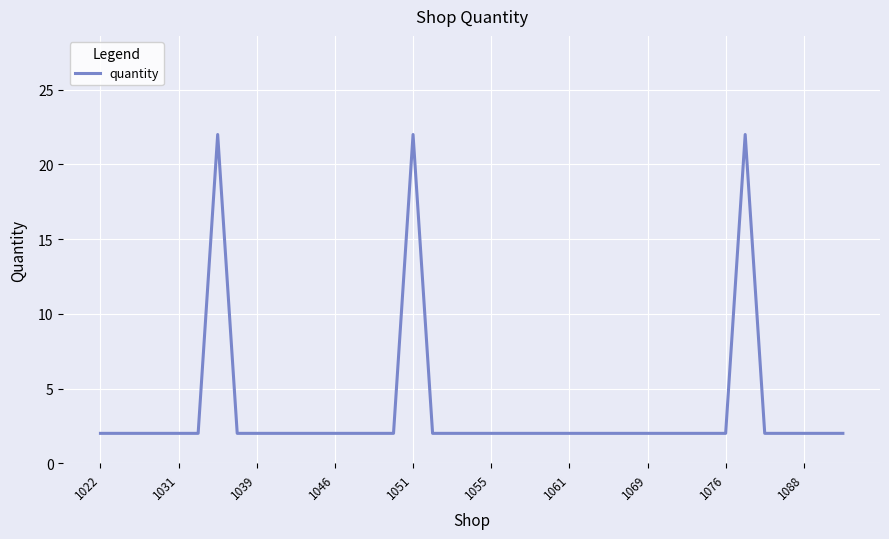

Reading left to right, list all the values displayed in this chart.

2	2	2	2	2	2	22	2	2	2	2	2	2	2	2	2	22	2	2	2	2	2	2	2	2	2	2	2	2	2	2	2	2	22	2	2	2	2	2